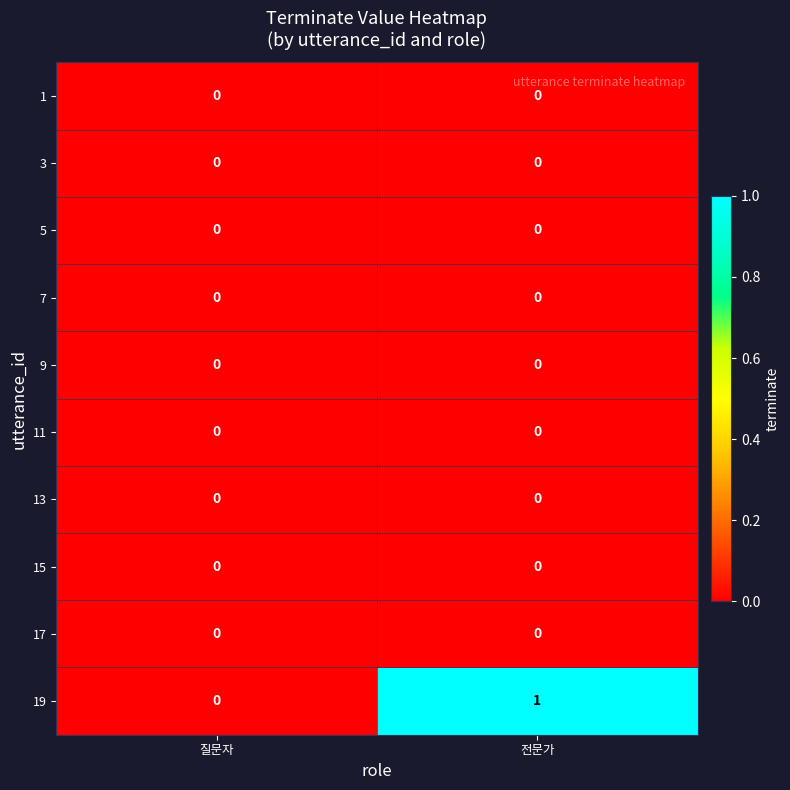

How many data points does each series have?

2